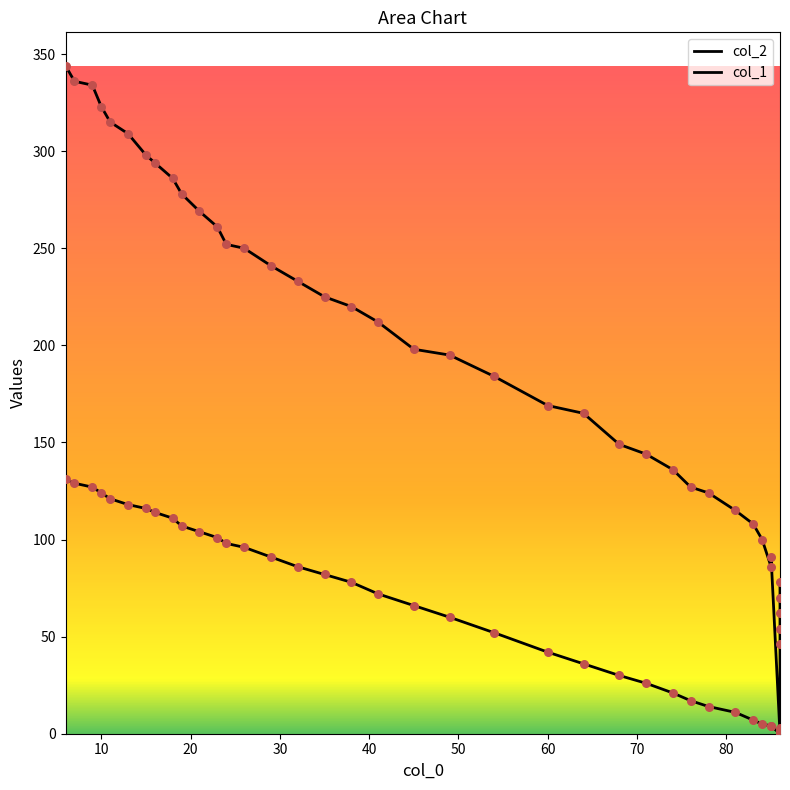

Which series contains the lowest Y value?

col_2